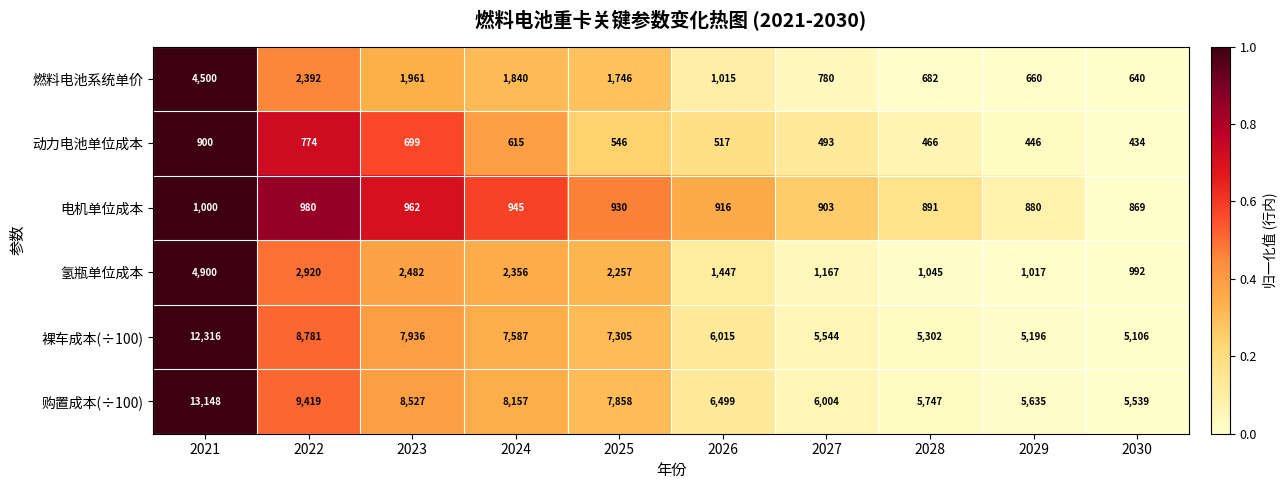

List the labels in order of 燃料电池系统单价 value, smallest first.

2030, 2029, 2028, 2027, 2026, 2025, 2024, 2023, 2022, 2021